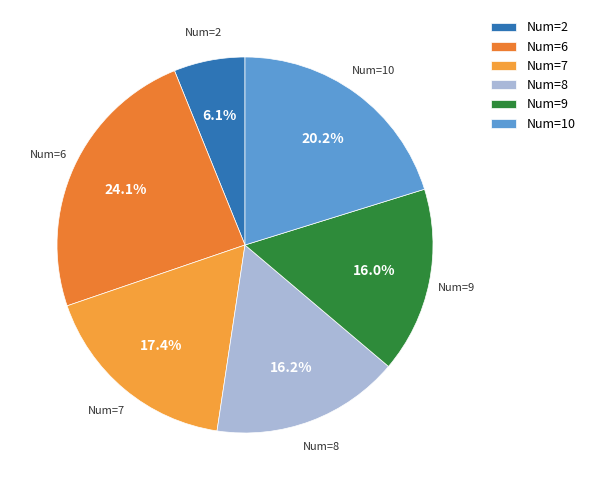

Which category has the smallest portion of the pie?

Num=2